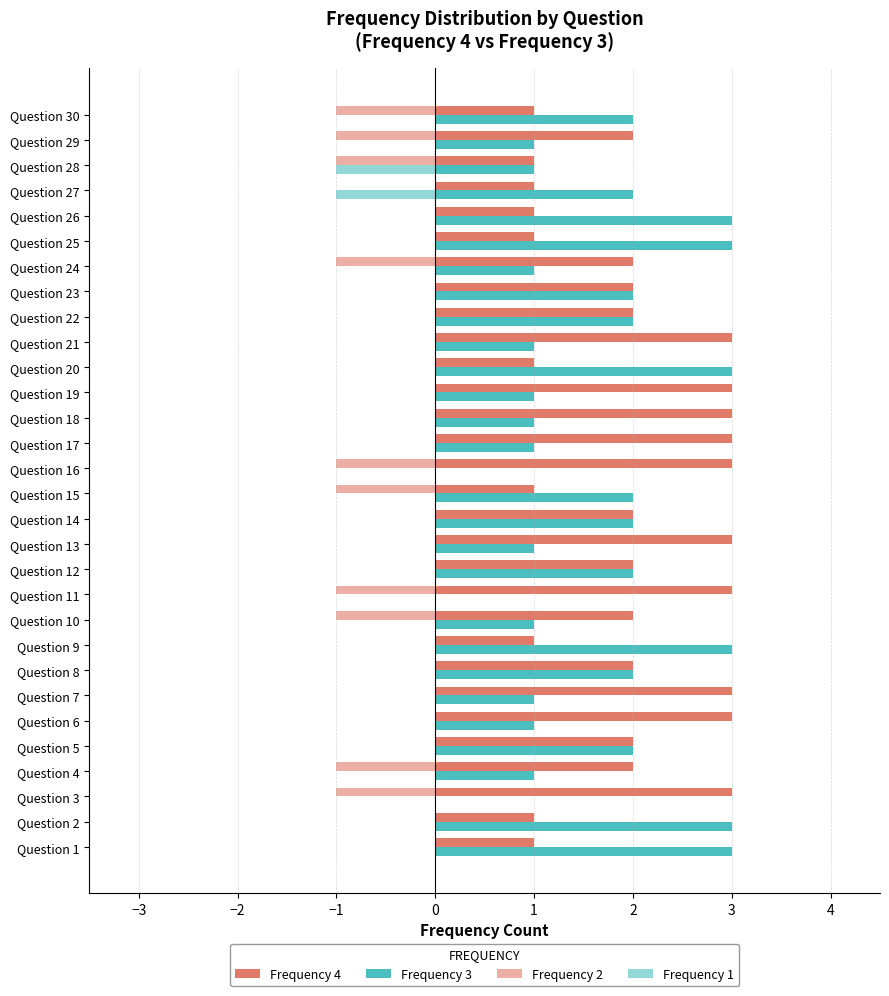

How many distinct data groups are displayed?

4